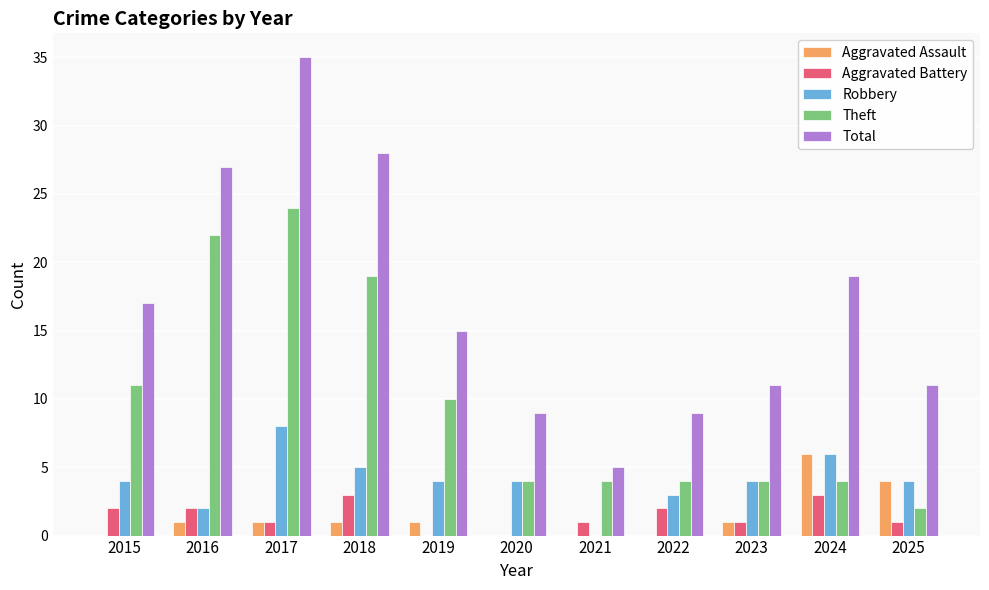

Is the value of Robbery at 2017 greater than the value of Aggravated Assault at 2020?

Yes